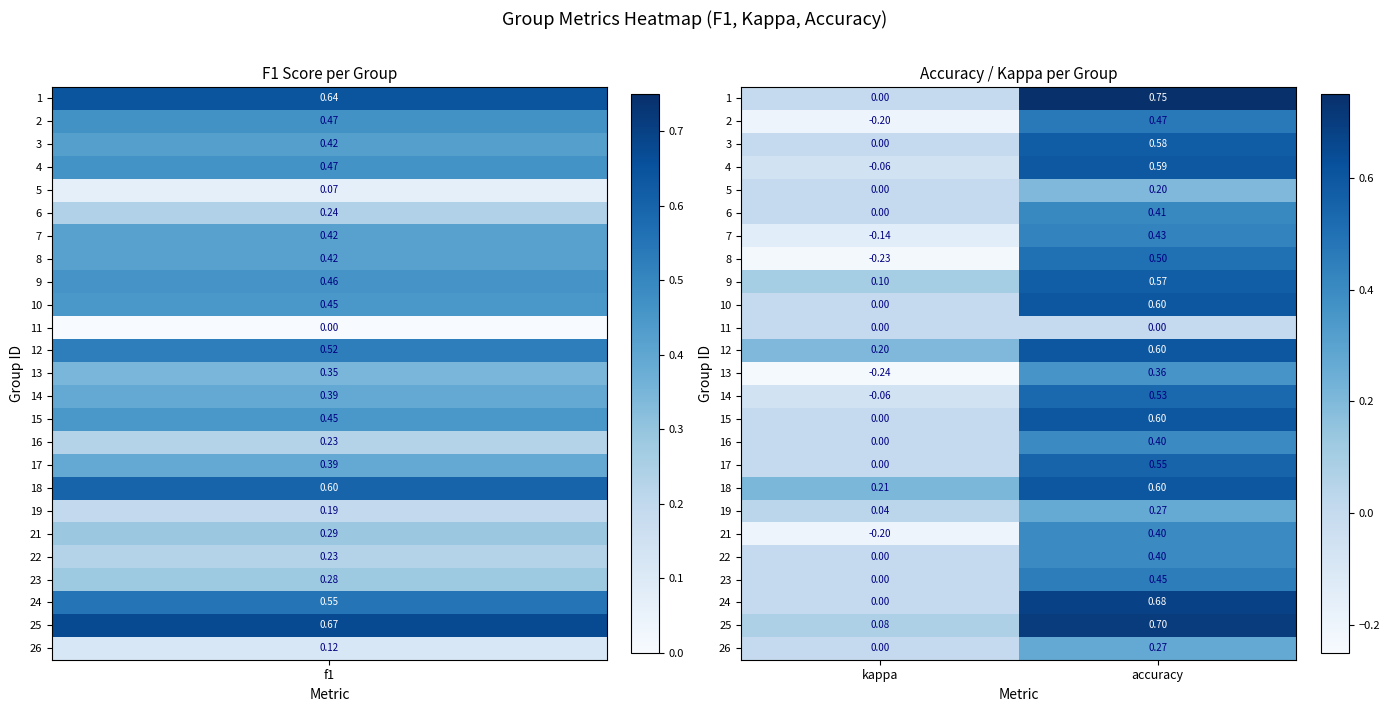

Where is 23 nearest to the value 0?

kappa